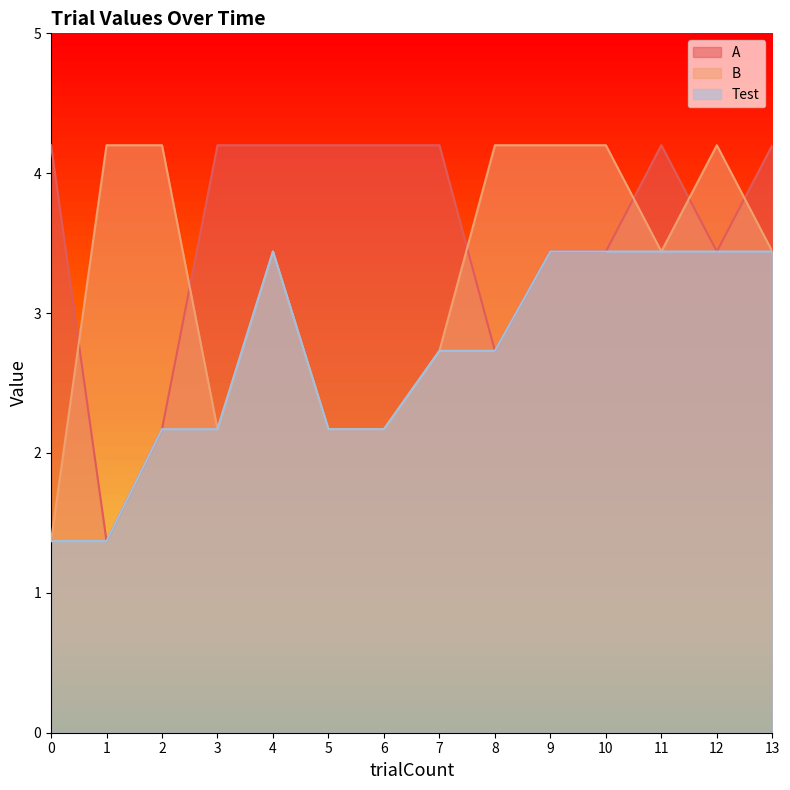

Which series has the largest range (max minus min)?

A